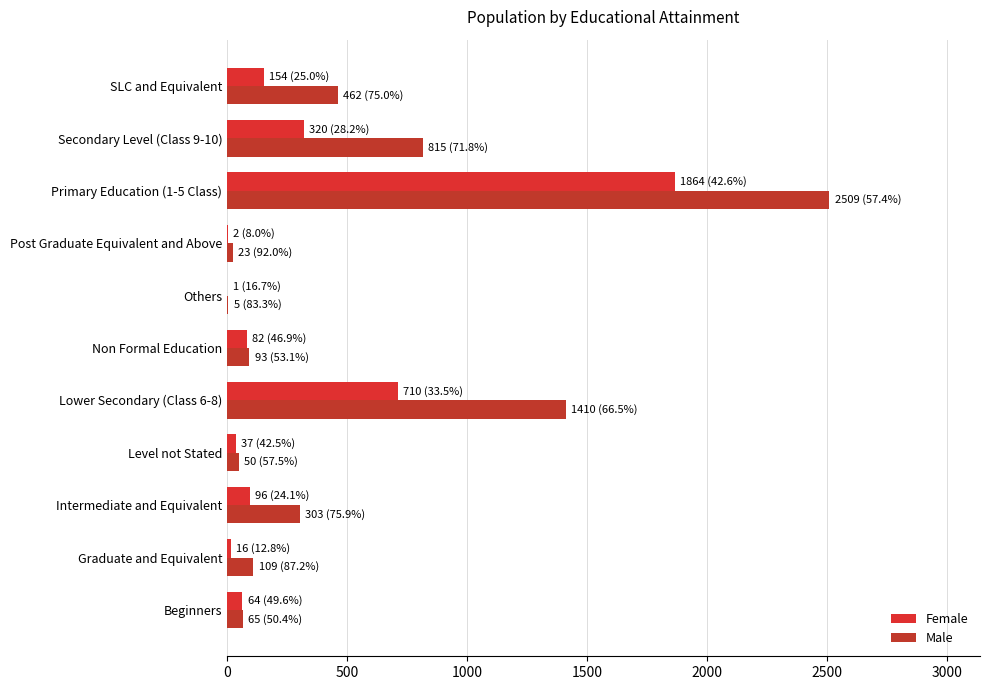

Count the number of categories in the chart.

11